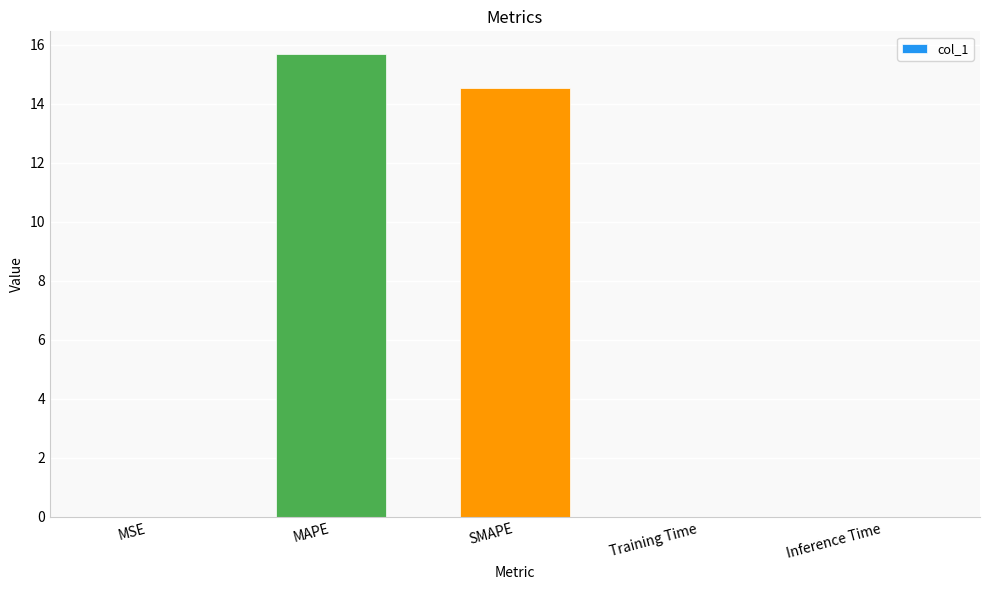

What is the maximum value shown in the chart?

15.7